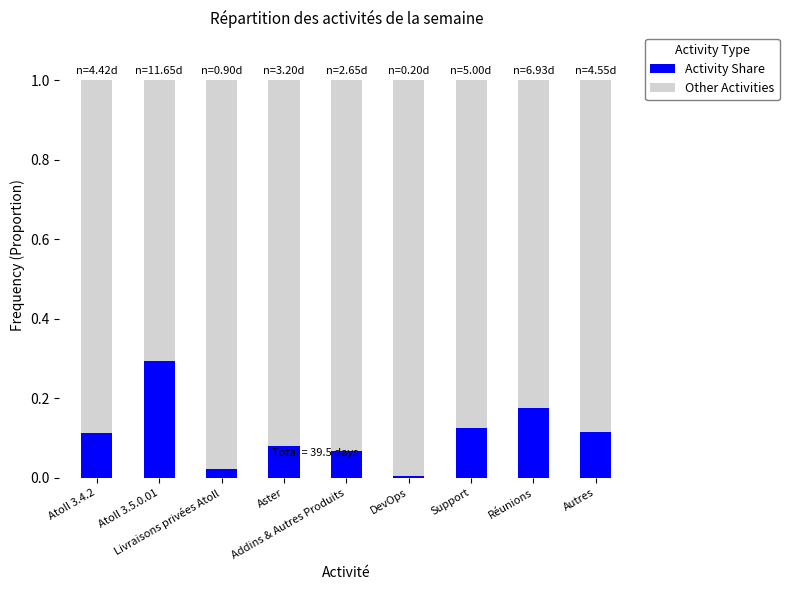

What is the difference between the maximum and minimum values in the Activity Share series?

0.3